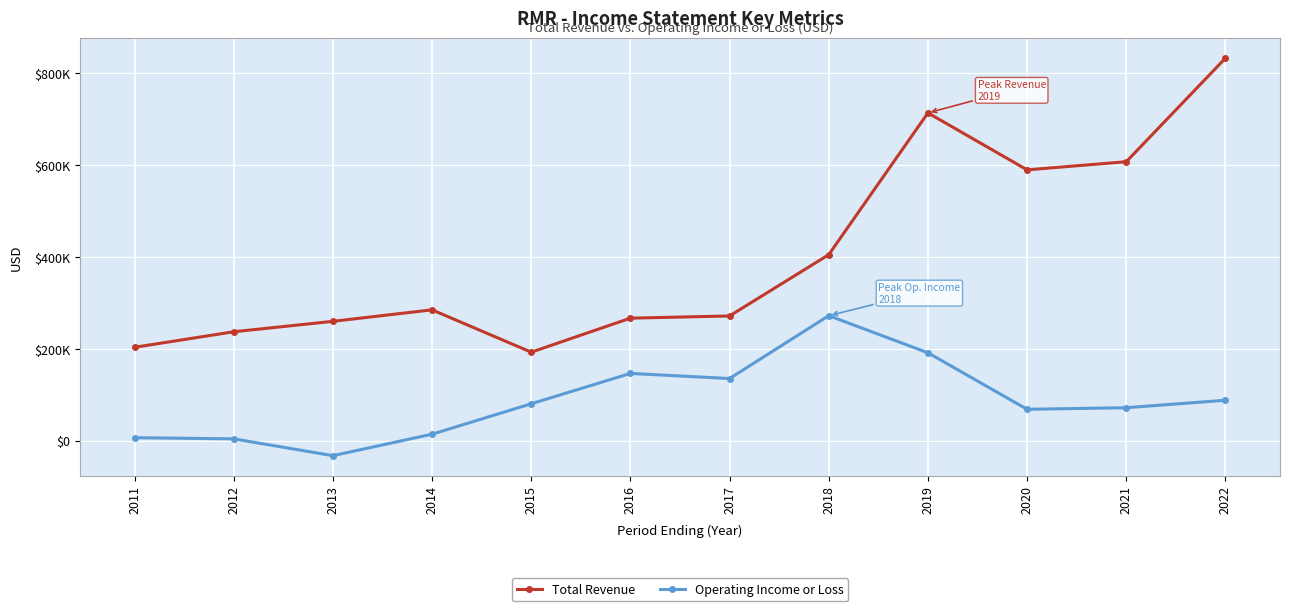

Is this an area chart (filled region under the line)?

No